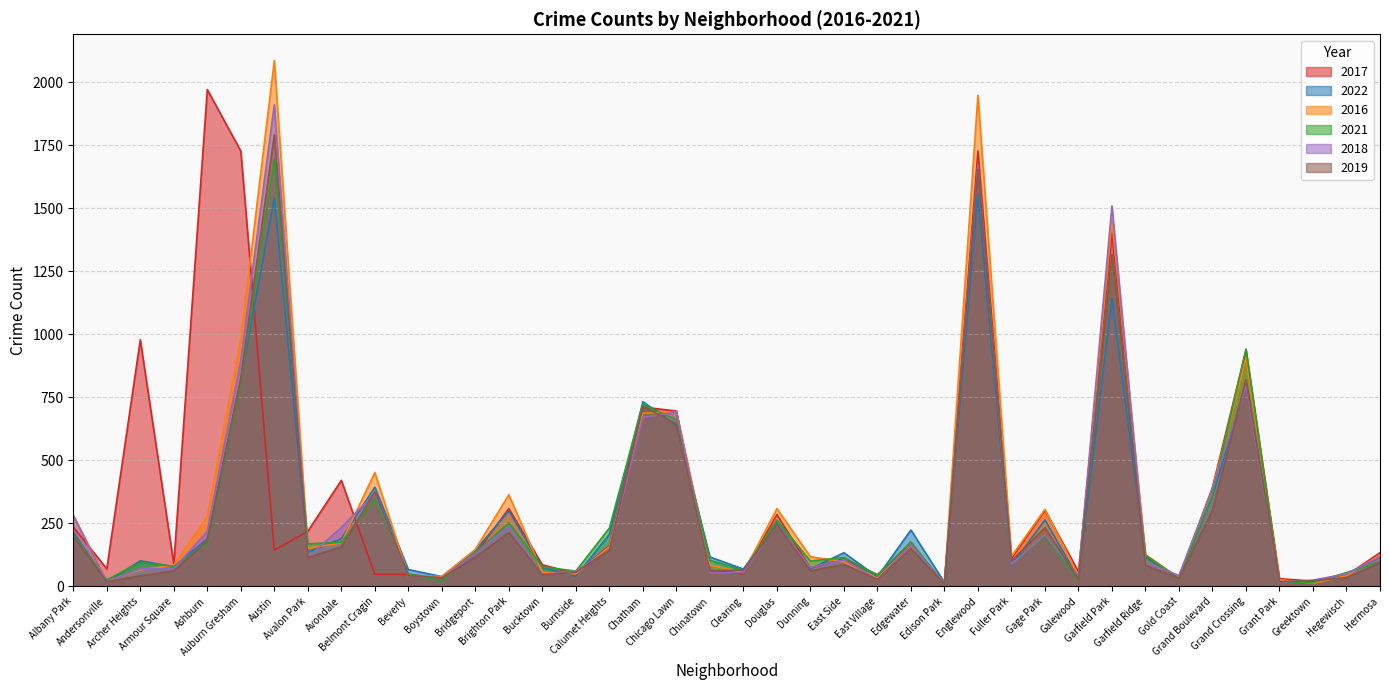

What are all the series names shown in the legend?

2017, 2022, 2016, 2021, 2018, 2019